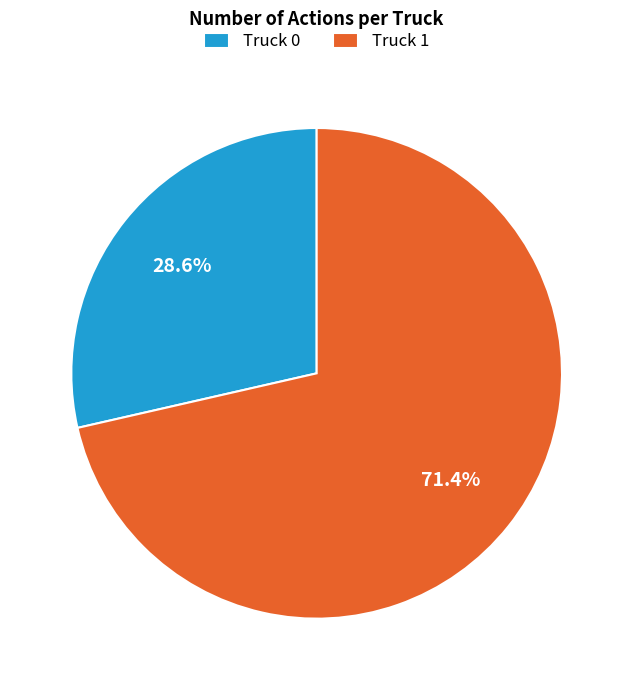

Is there any slice that represents more than half of the pie?

Yes